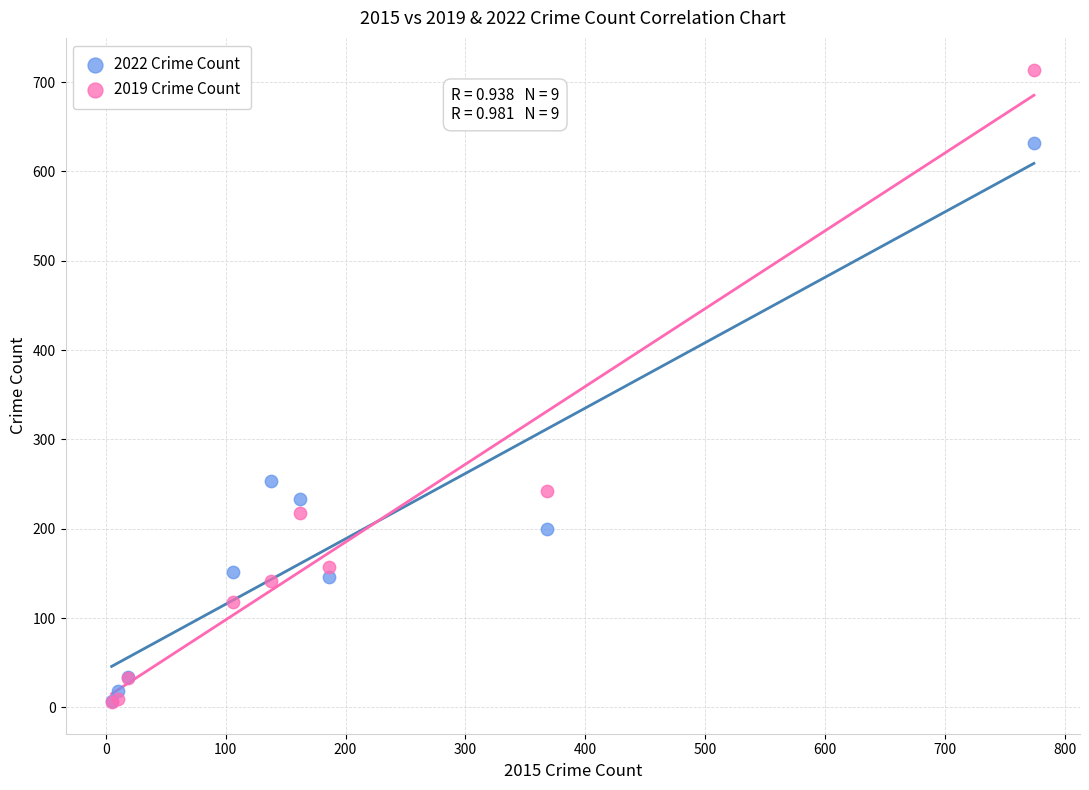

In the 2022 Crime Count series, what Y value is closest to 319?

253